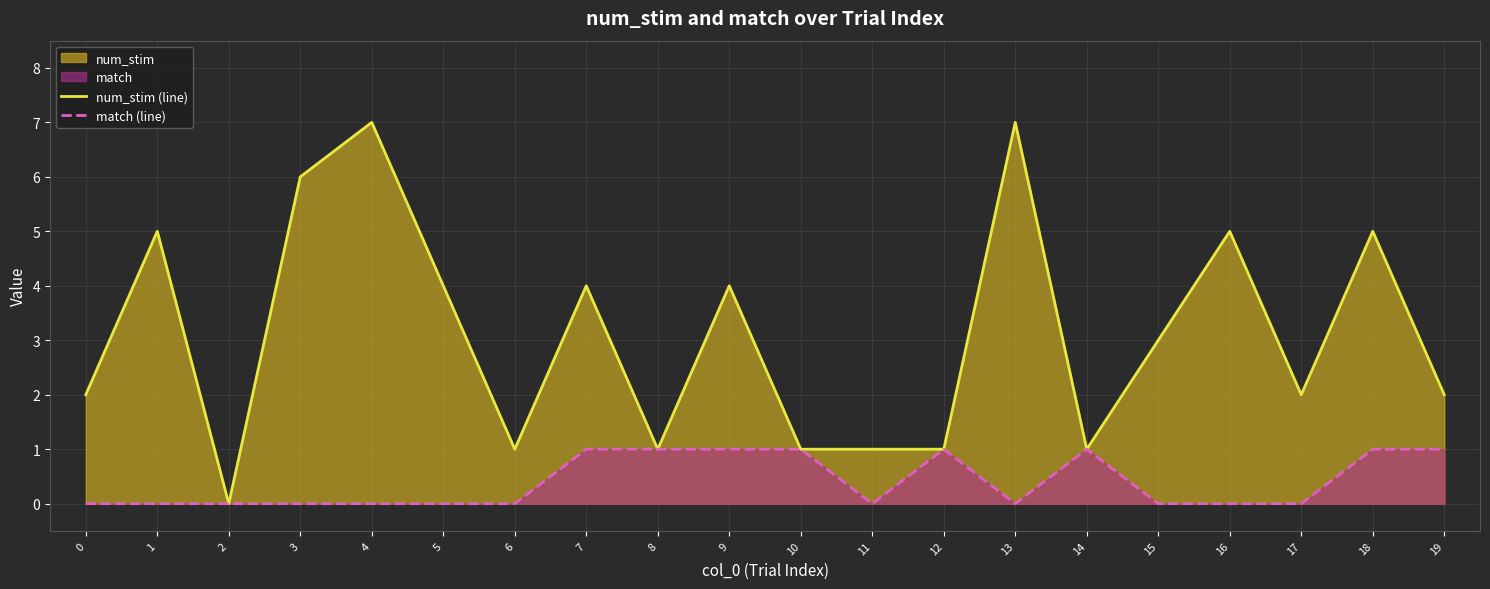

True or false: match (line) has more than 1 interior local peaks.

True